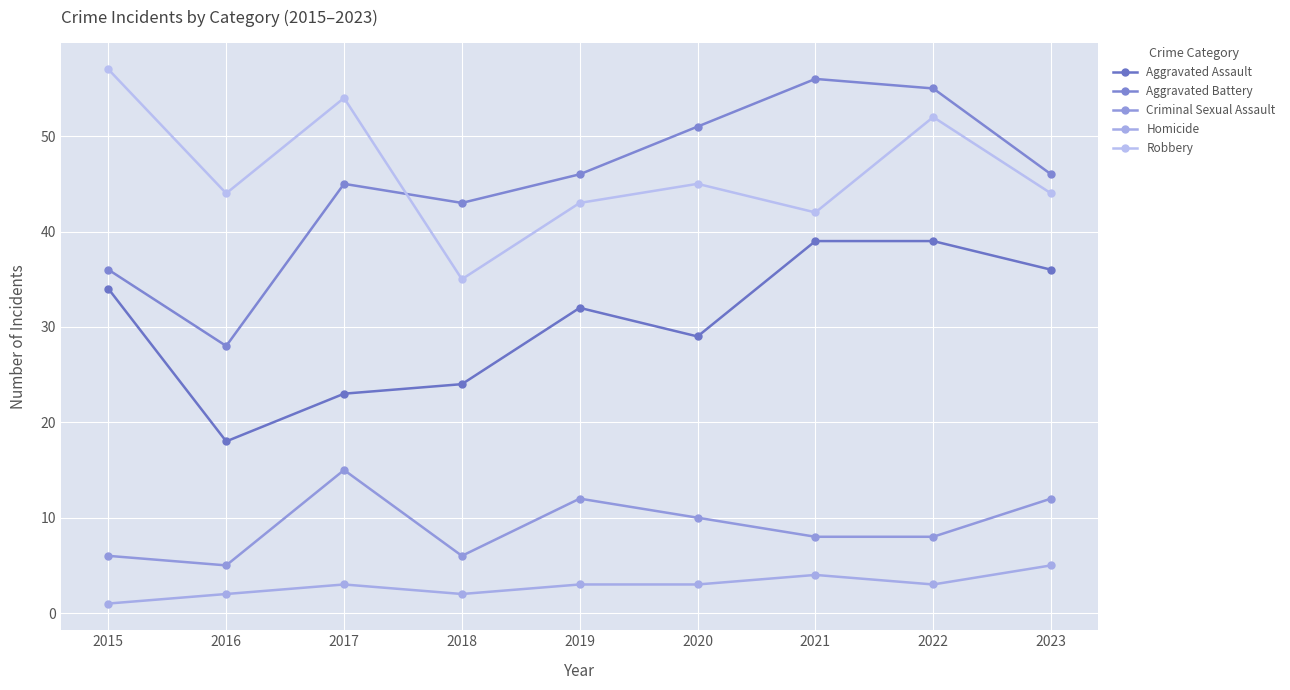

At which label does Aggravated Assault reach its peak?

2021